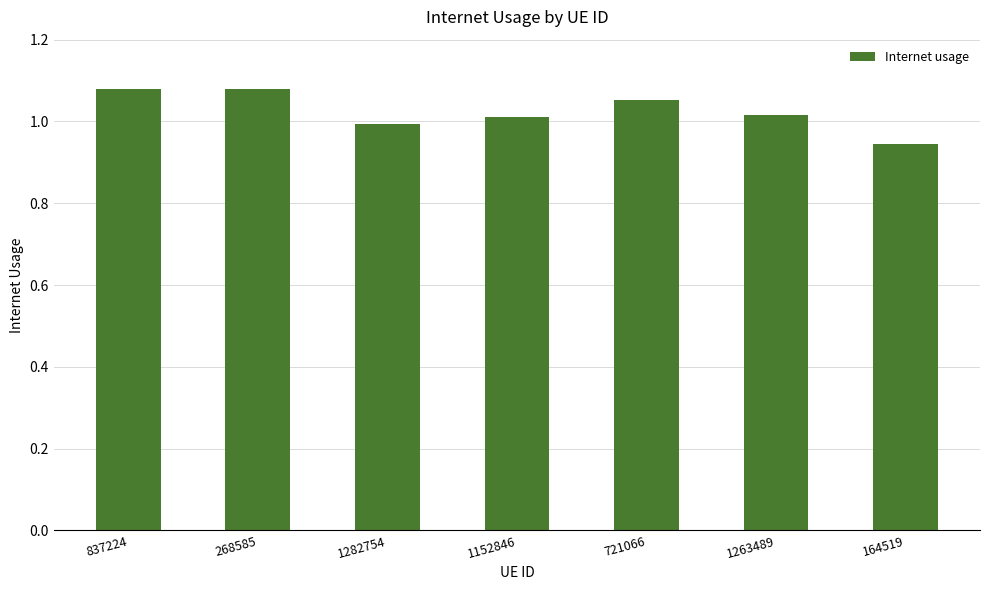

At which category does the chart reach its minimum across all series?

164519